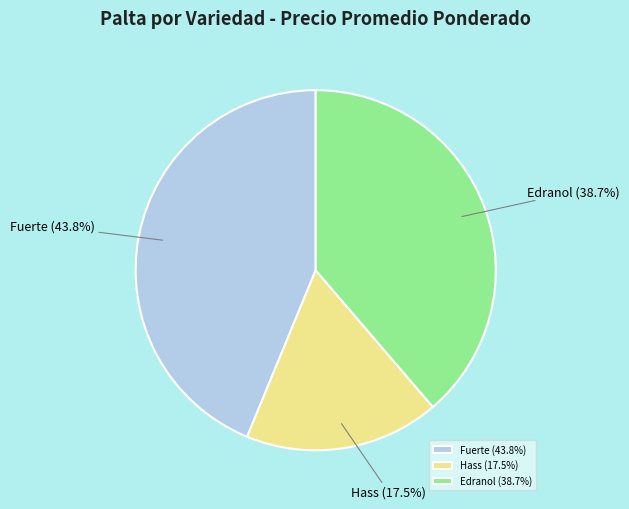

Does Edranol represent more than half of the total?

No